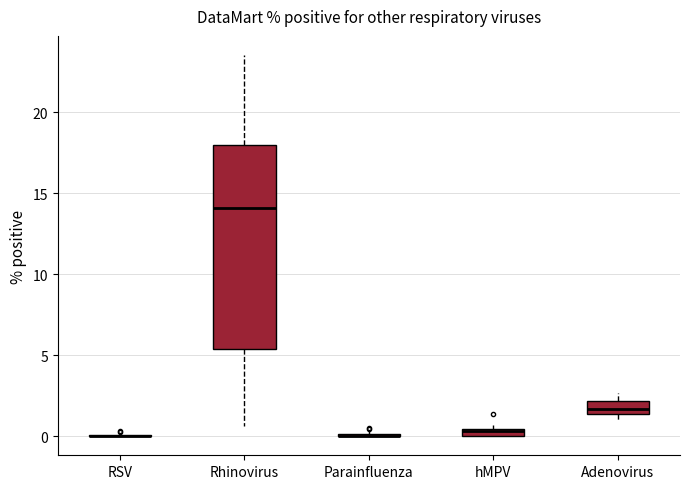

Which box is the tallest, from its lower edge to its upper edge?

Rhinovirus